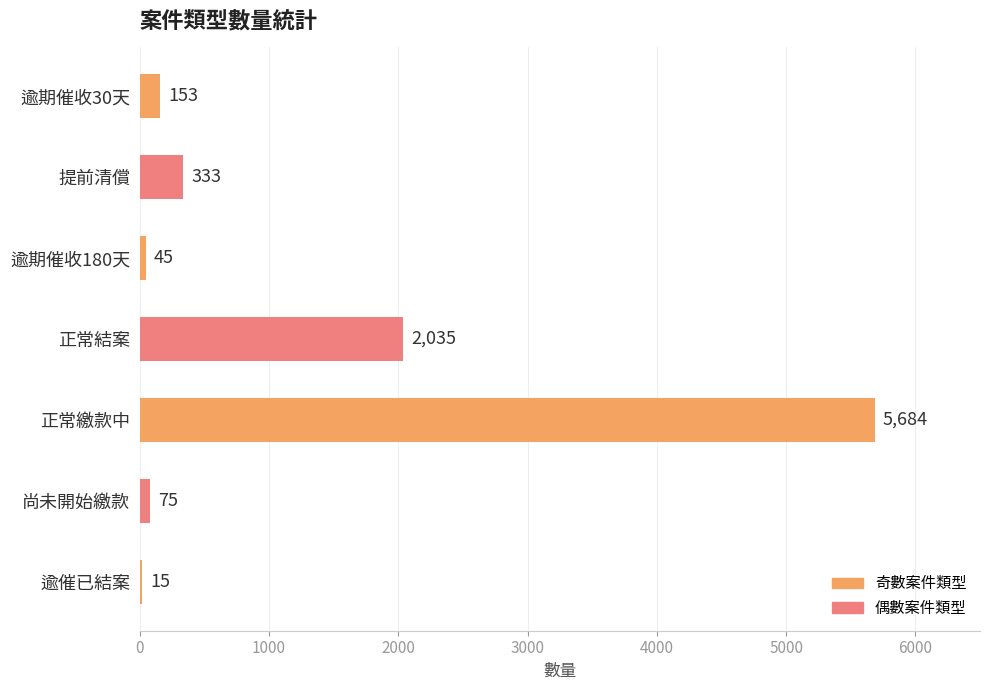

What is the sum of all values?

8340